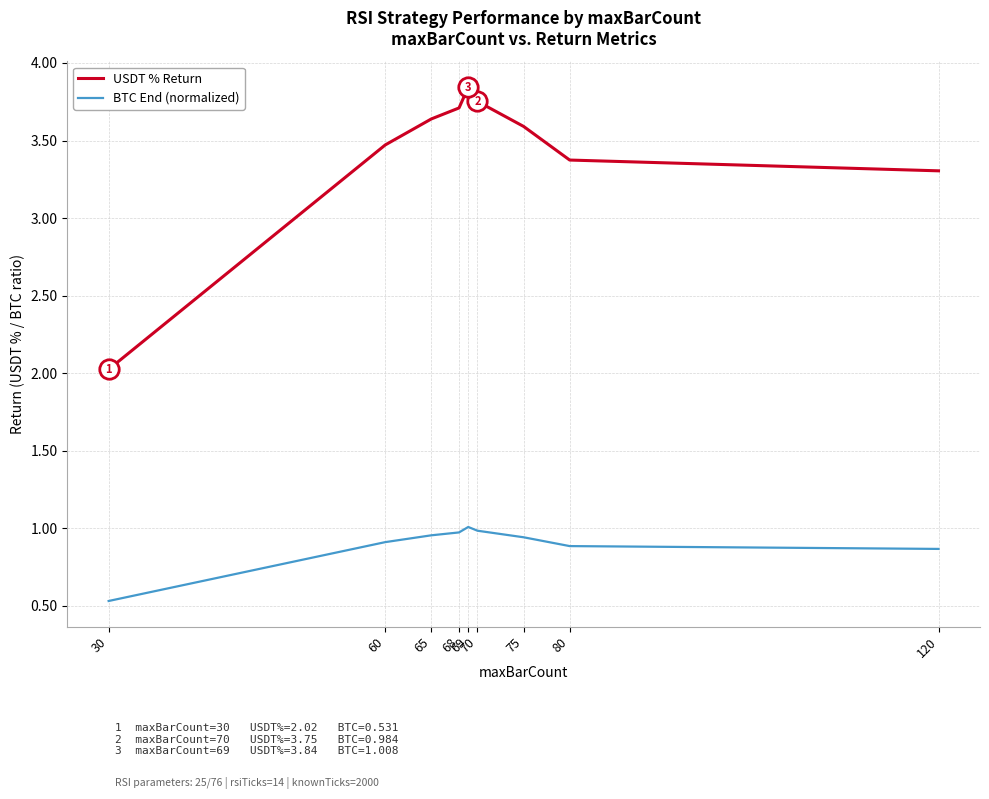

Is this an area chart (filled region under the line)?

No